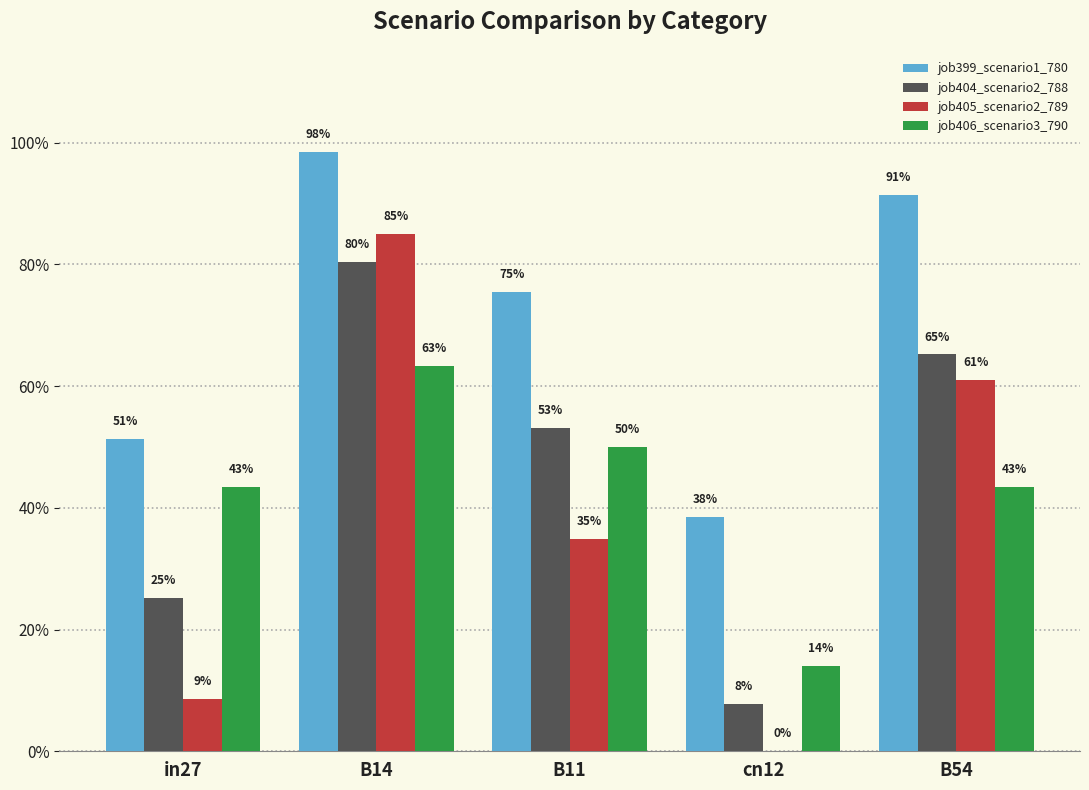

Is it true that job404_scenario2_788 equals 0.8 at B11?

False